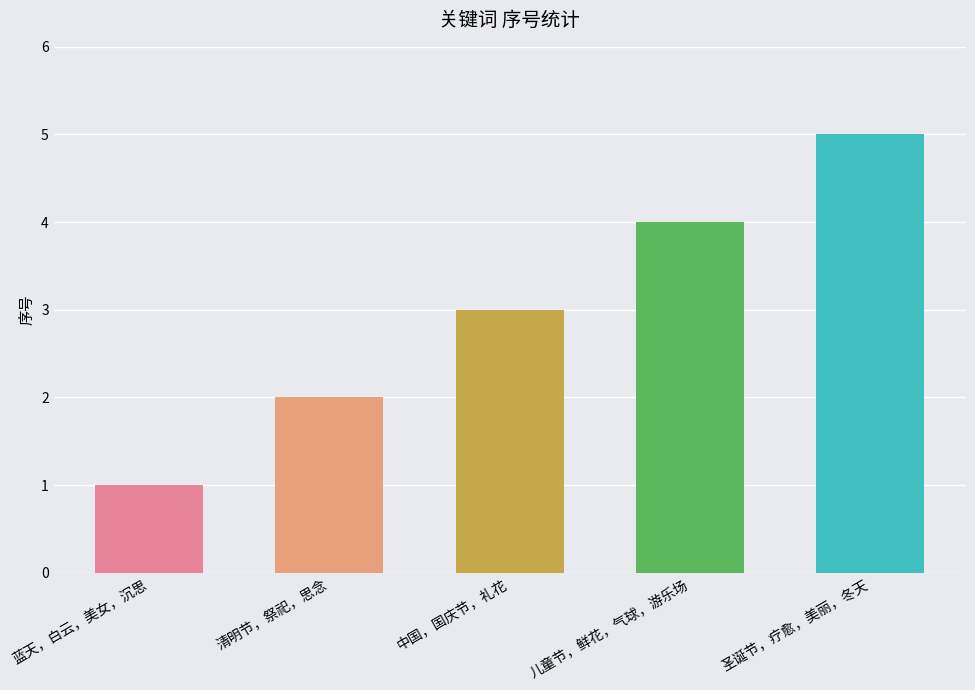

What is the difference between the second highest and second lowest values?

2